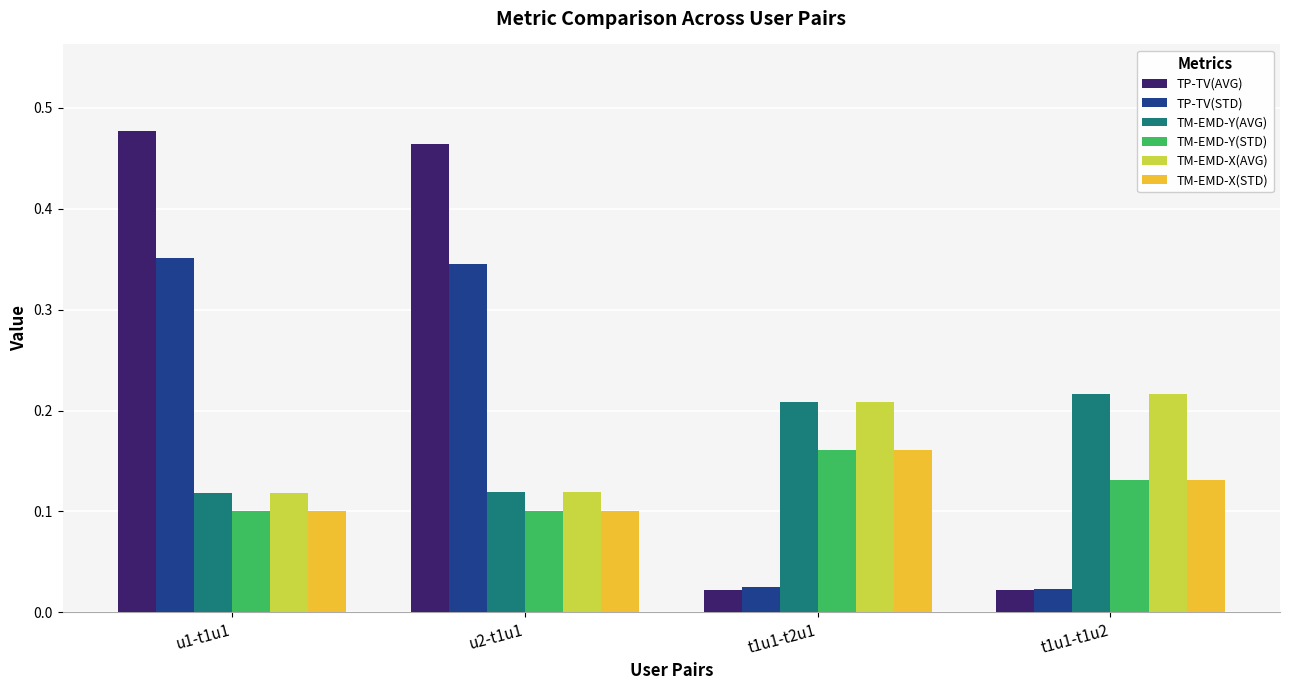

At which category does the chart reach its peak across all series?

u1-t1u1